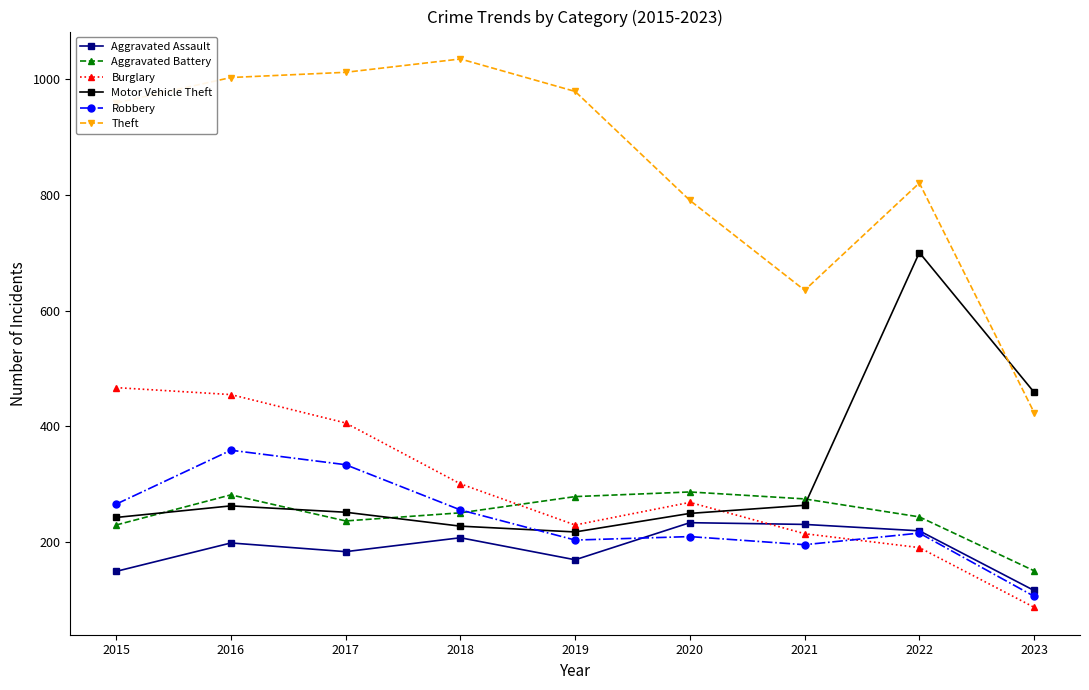

Which series has the widest spread of values?

Theft